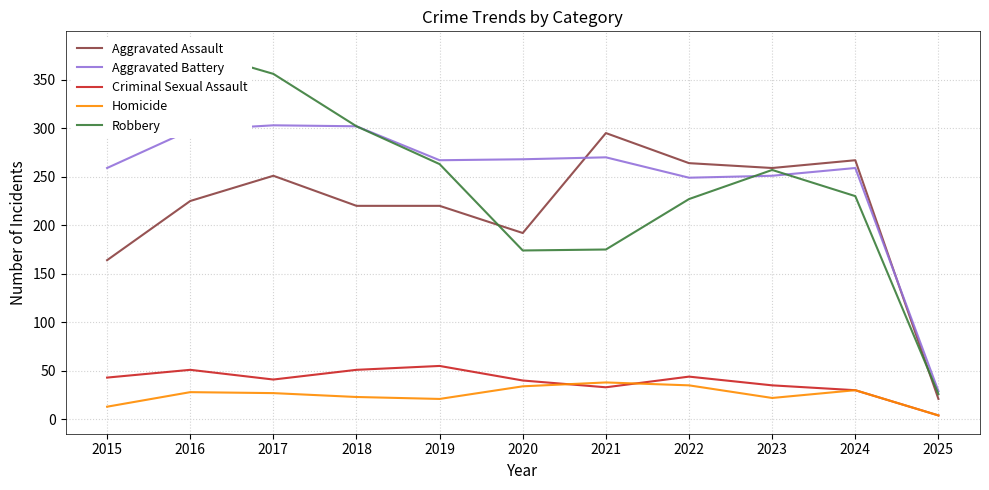

True or false: Criminal Sexual Assault and Aggravated Battery cross at least once.

False